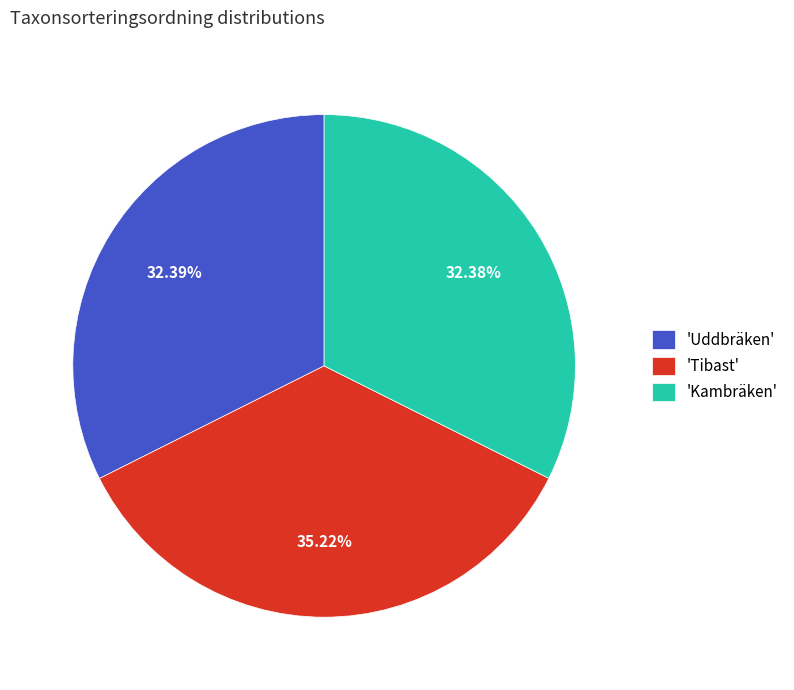

Combined, do 'Kambräken' and 'Uddbräken' account for over 50%?

Yes